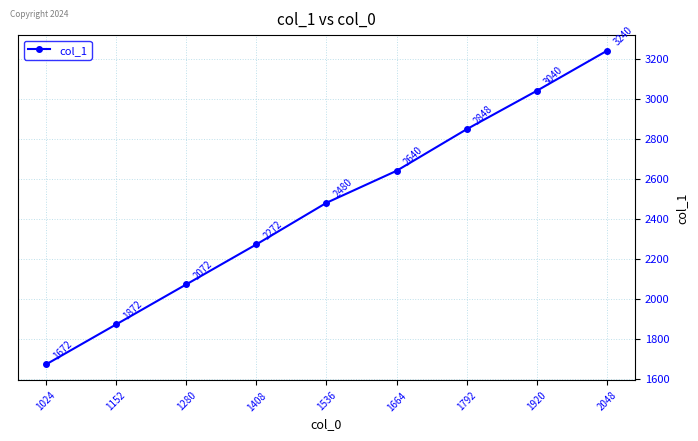

List the labels in order of value, smallest first.

1024, 1152, 1280, 1408, 1536, 1664, 1792, 1920, 2048